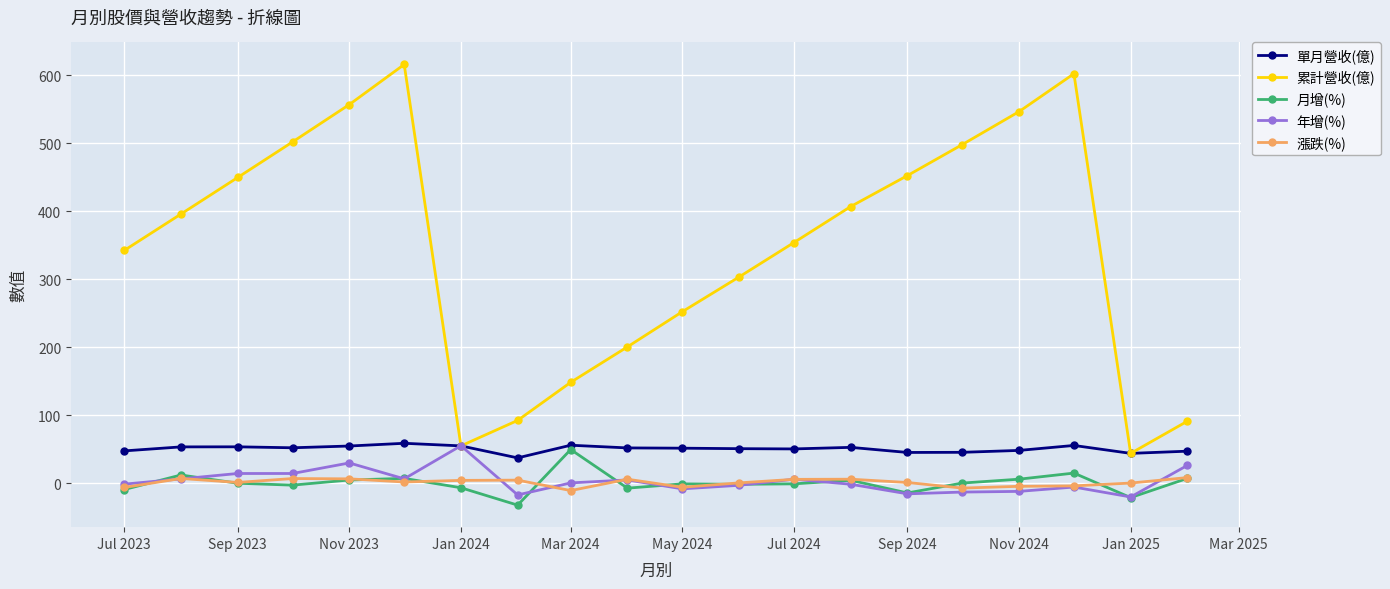

What is the greatest value displayed?

615.6